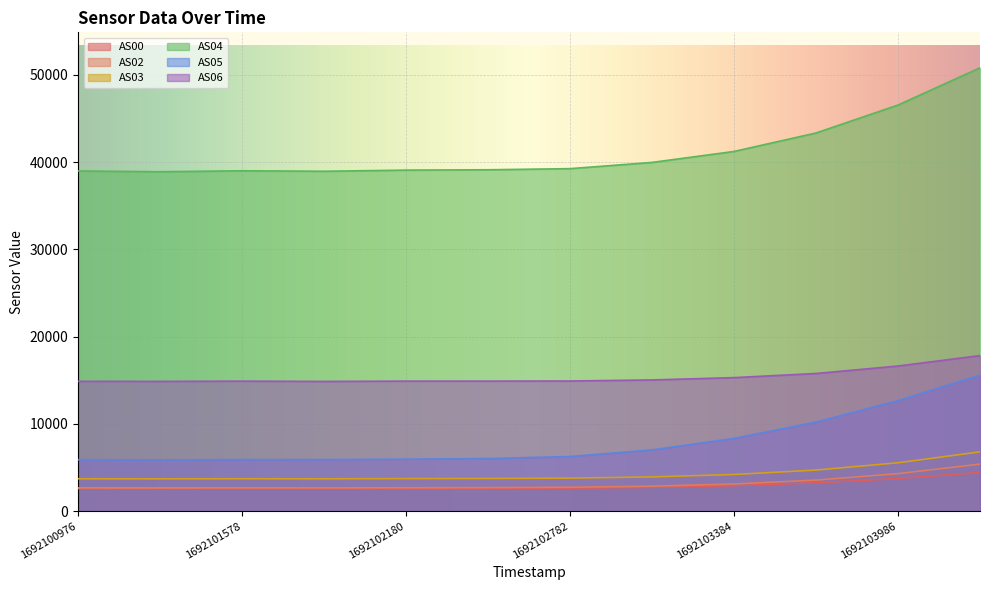

Where does the AS05 series first go above 6256?

1692103083